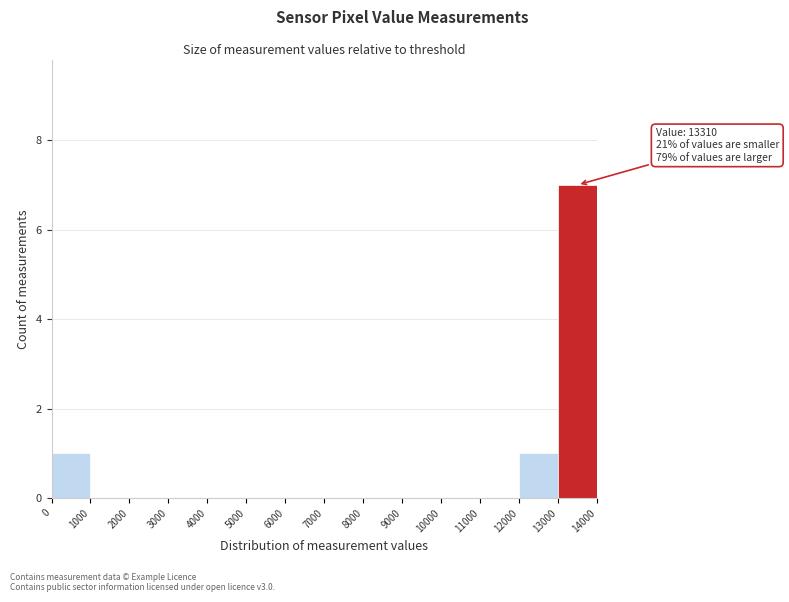

Which range on the x-axis has the tallest bar?

13000 to 14000